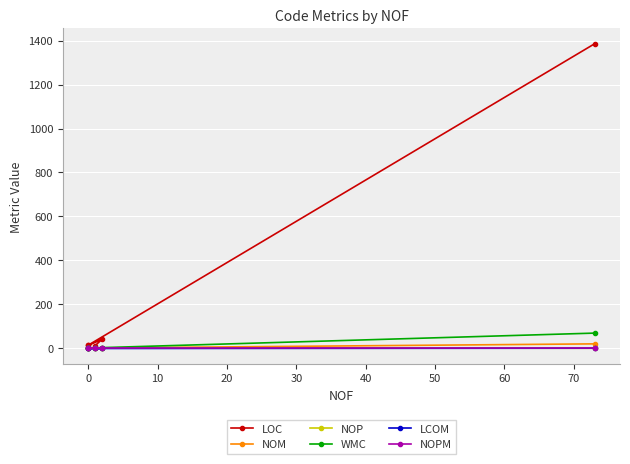

In NOP, how many points are lower than both neighbors (excluding endpoints)?

1